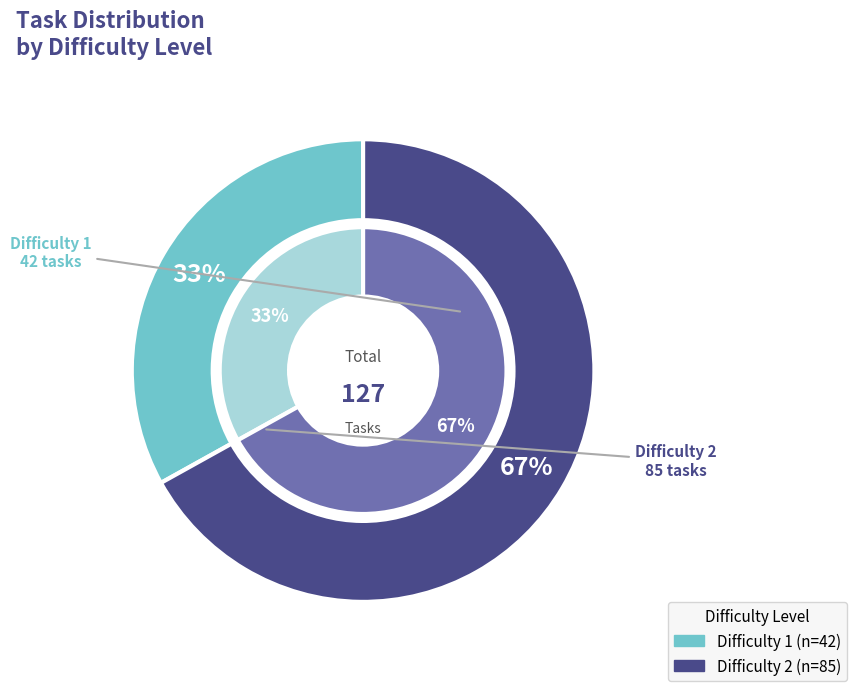

What percentage is NOT represented by Difficulty 1?

66.9%